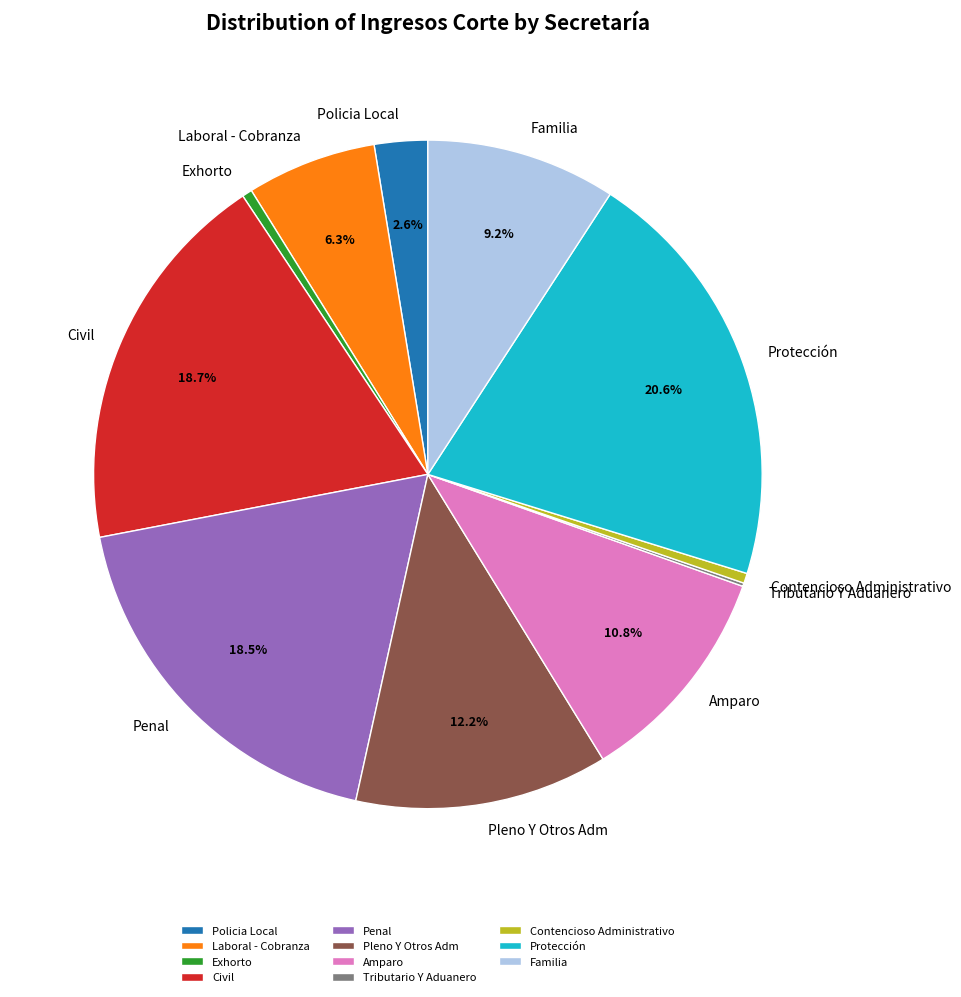

Is there any slice that represents more than half of the pie?

No